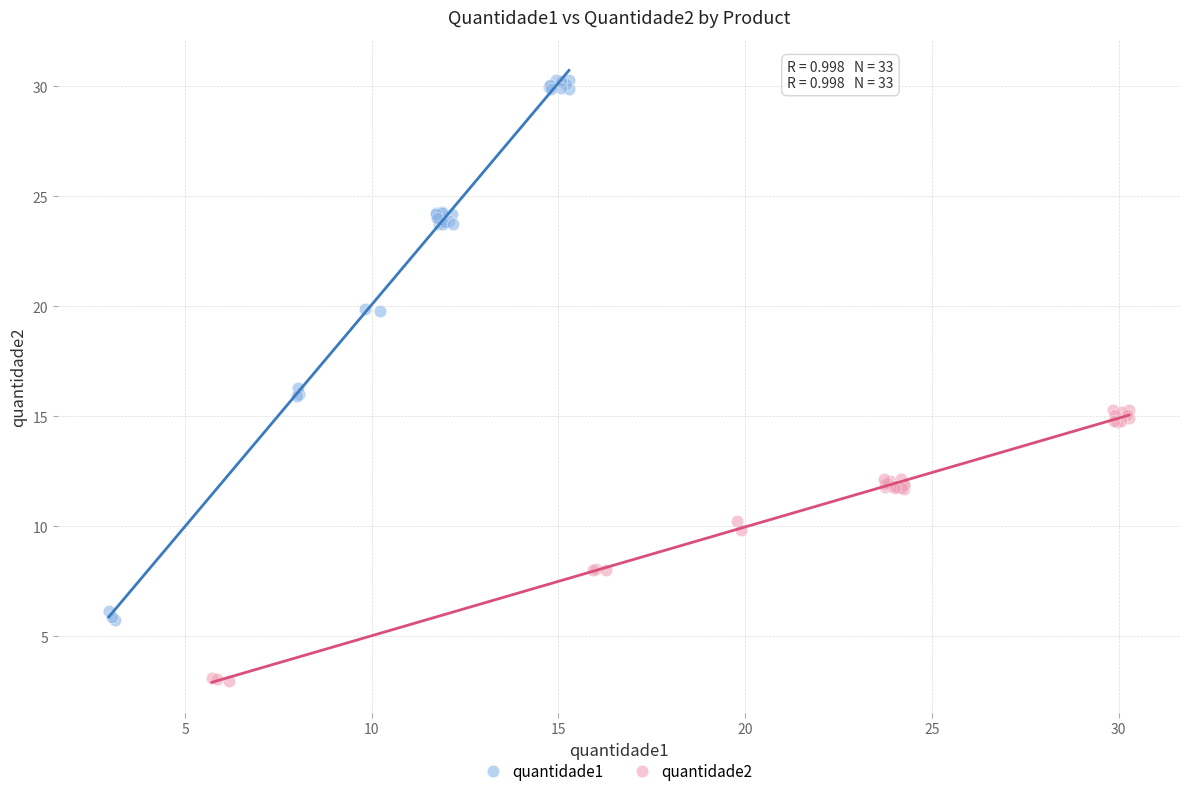

Which series has the largest Y range (max minus min)?

quantidade1